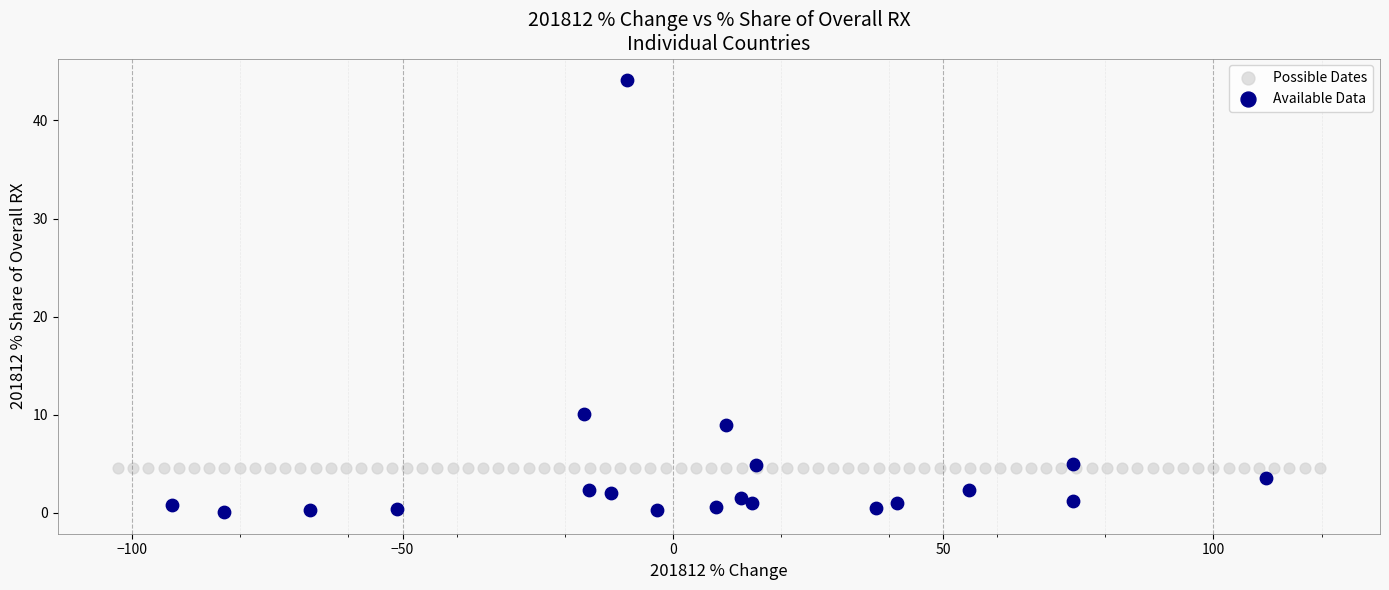

Which series reaches the maximum Y coordinate?

Available Data